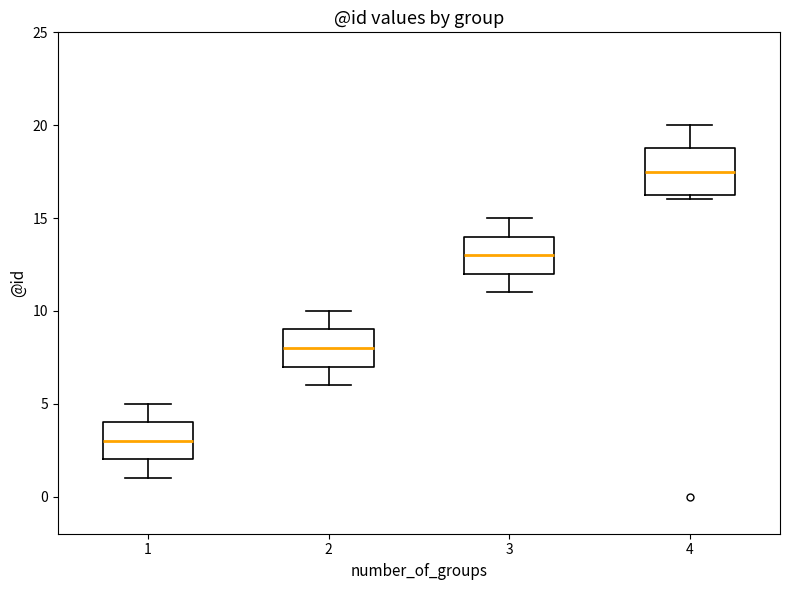

Reading left to right, transcribe this box plot: for each box, give where its median line is, the range the box spans, and where its two whiskers end, as read against the y-axis. The values are not printed on the chart, so give them approximately, as read against the axis.

1: median 3.0, box 2.0 to 4.0, whiskers 1.0 to 5.0
2: median 8.0, box 7.0 to 9.0, whiskers 6.0 to 10.0
3: median 13.0, box 12.0 to 14.0, whiskers 11.0 to 15.0
4: median 17.5, box 16.5 to 19.0, whiskers 16.0 to 20.0